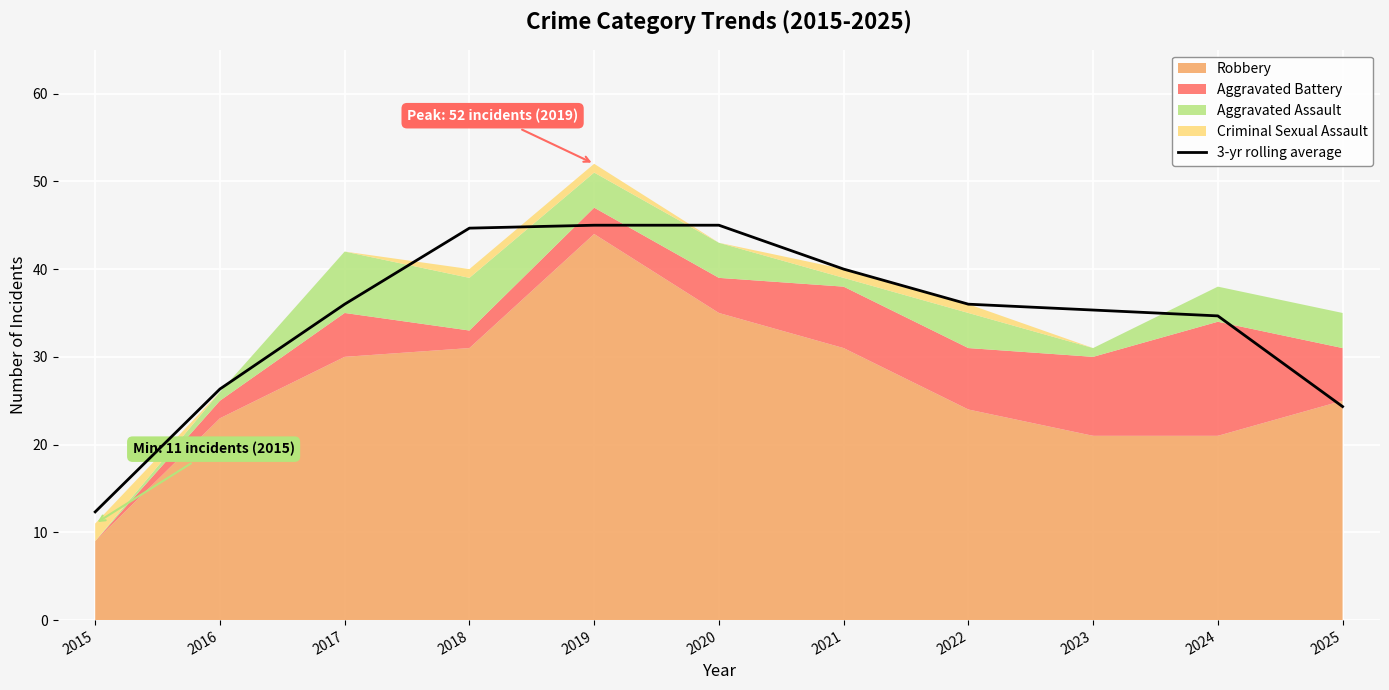

How many values are below 36?

5